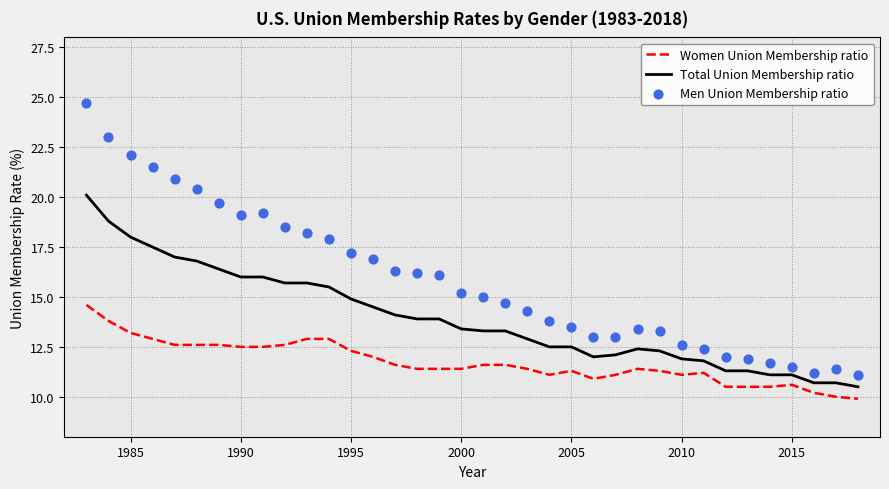

What are all the series names shown in the legend?

Women Union Membership ratio, Total Union Membership ratio, Men Union Membership ratio